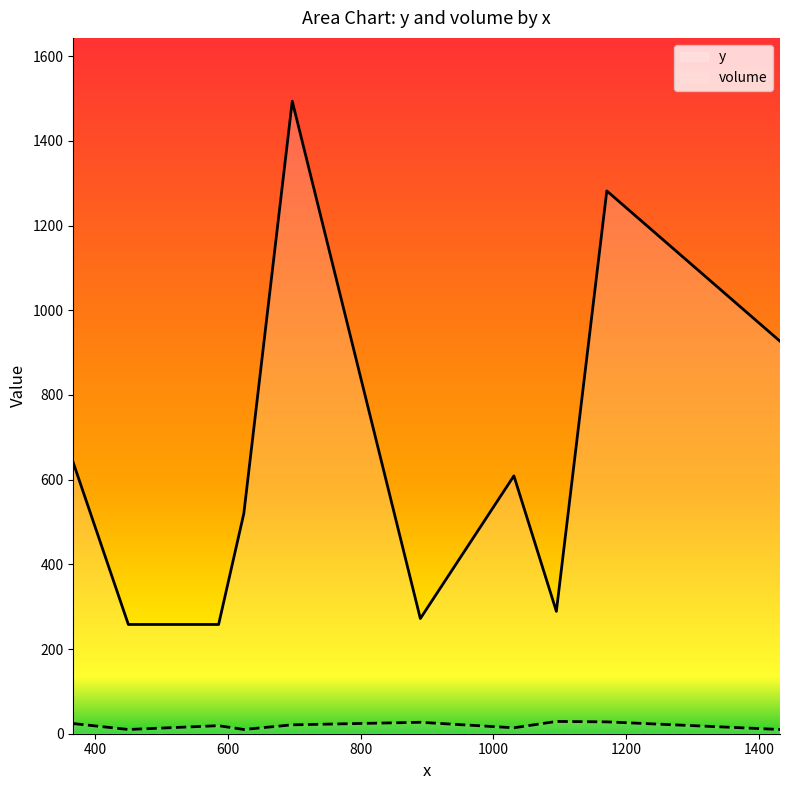

In y, how many points are higher than both neighbors (excluding endpoints)?

3